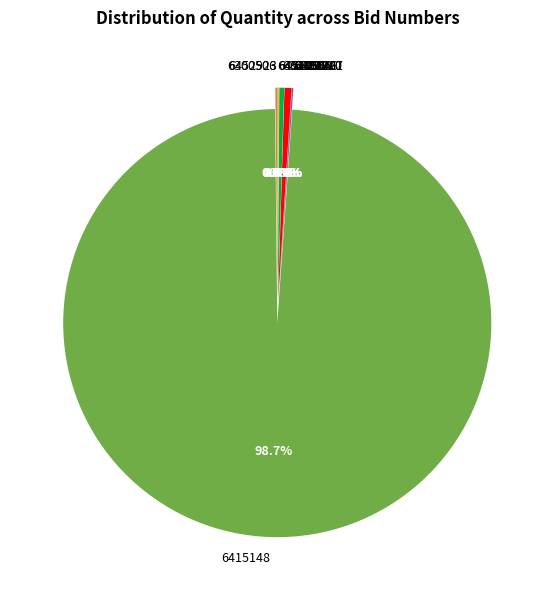

What is the change in value from GEM/2025/B/6430368 to GEM/2025/B/6324004?

-10